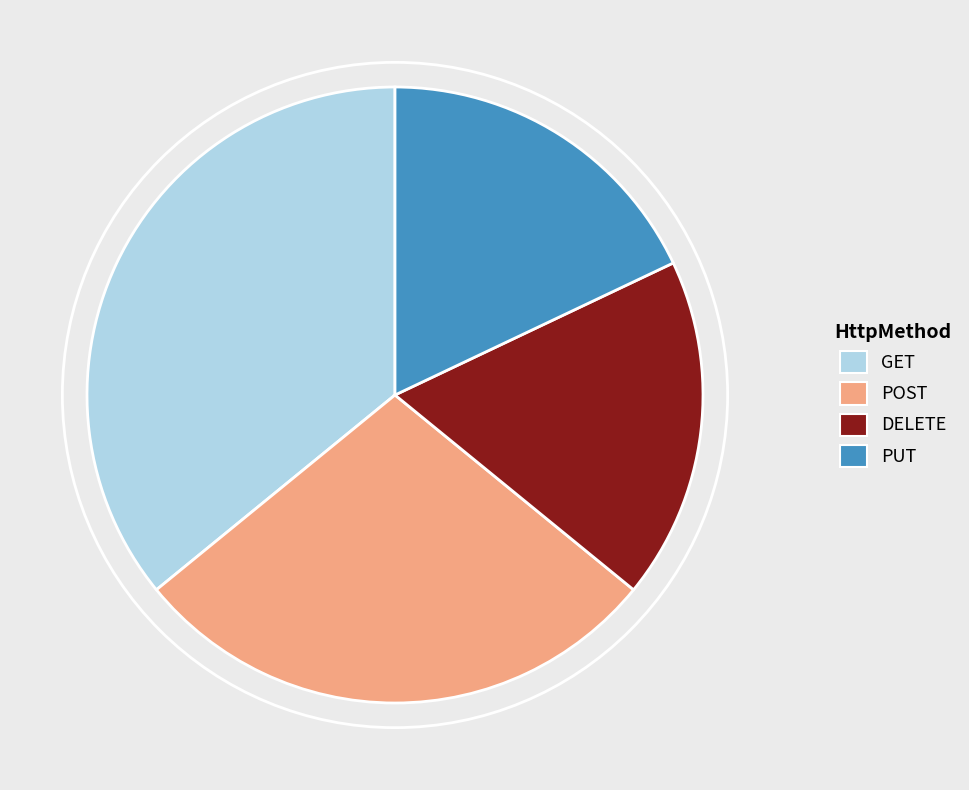

True or false: POST accounts for 22% of the total.

False